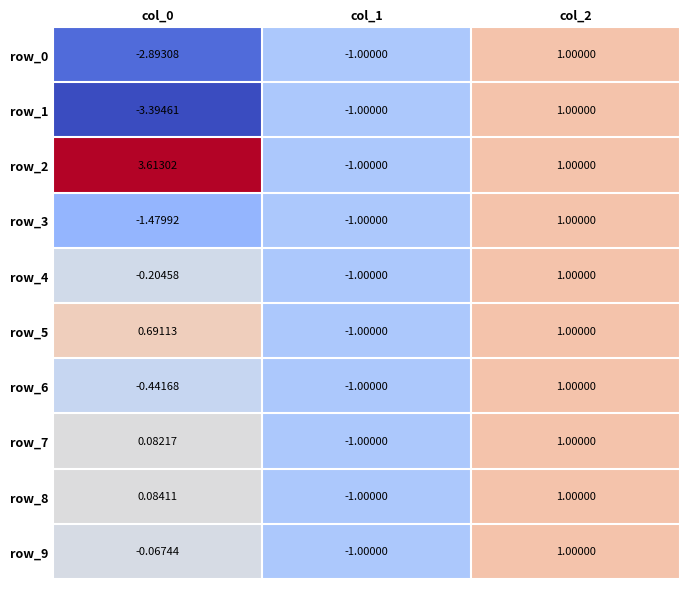

Is the value of row_2 at col_0 greater than the value of row_1 at col_0?

Yes